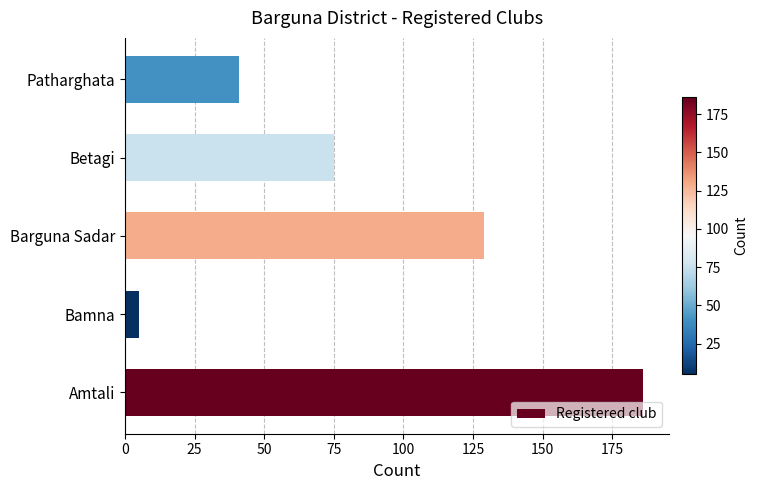

What is the smallest value displayed?

5